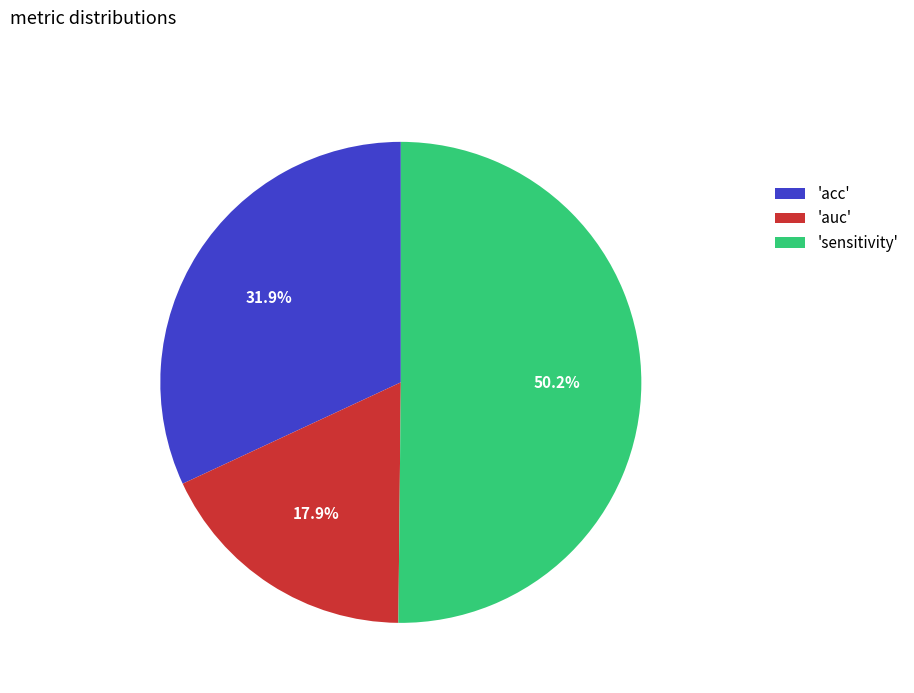

Which category has the smallest portion of the pie?

'auc'